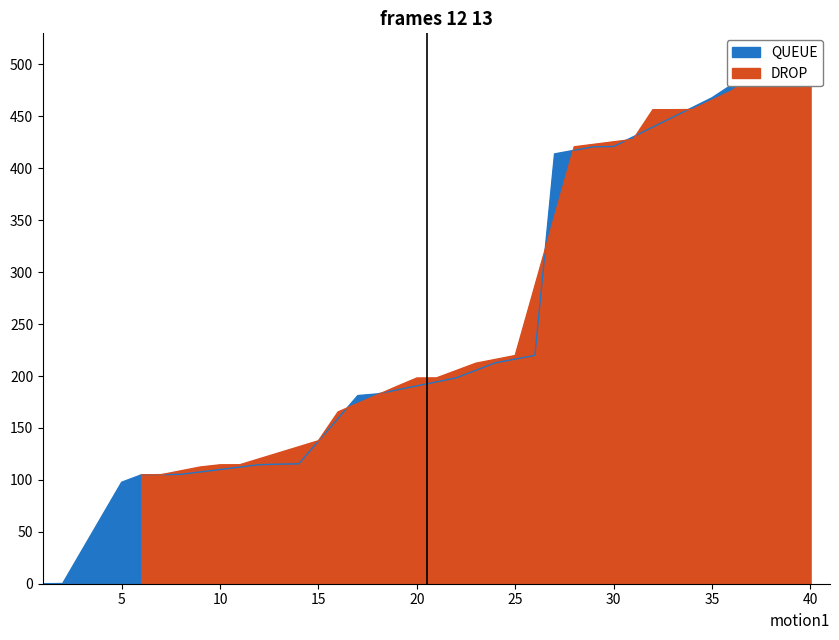

Reading left to right, extract all data points from this chart.

QUEUE: 0.0	0.2	97.7	104.8	105.3	114.7	115.1	115.5	181.2	182.8	198.2	212.8	219.8	413.9	420.9	421.0	467.9	492.8	499.8	500.0
DROP: 104.8	105.0	112.4	114.5	114.5	137.7	165.4	190.1	198.1	198.2	212.3	219.7	420.7	427.9	456.5	456.5	456.6	474.5	499.7	500.0